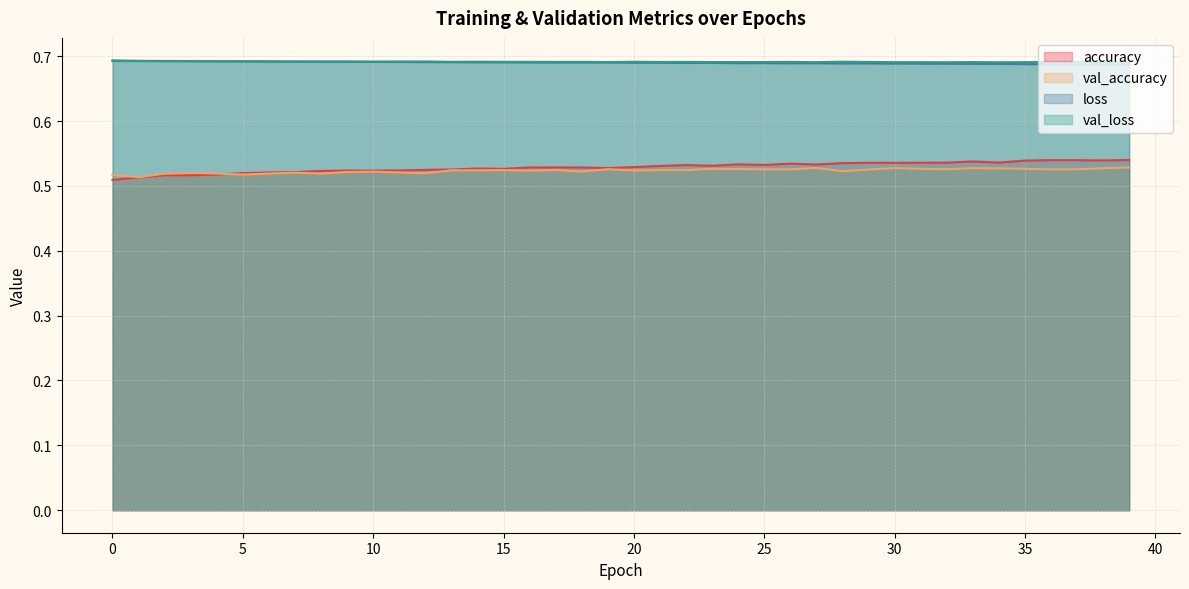

True or false: val_loss and accuracy intersect in this chart.

False